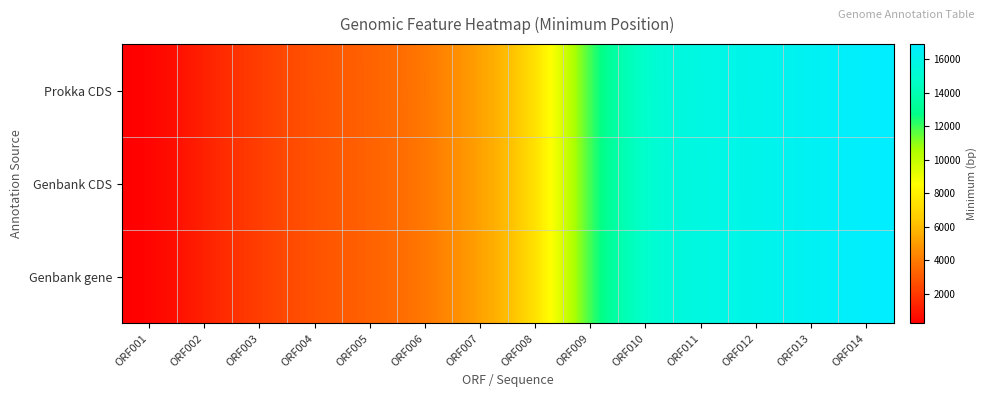

At how many categories does at least one series exceed 7725?

6